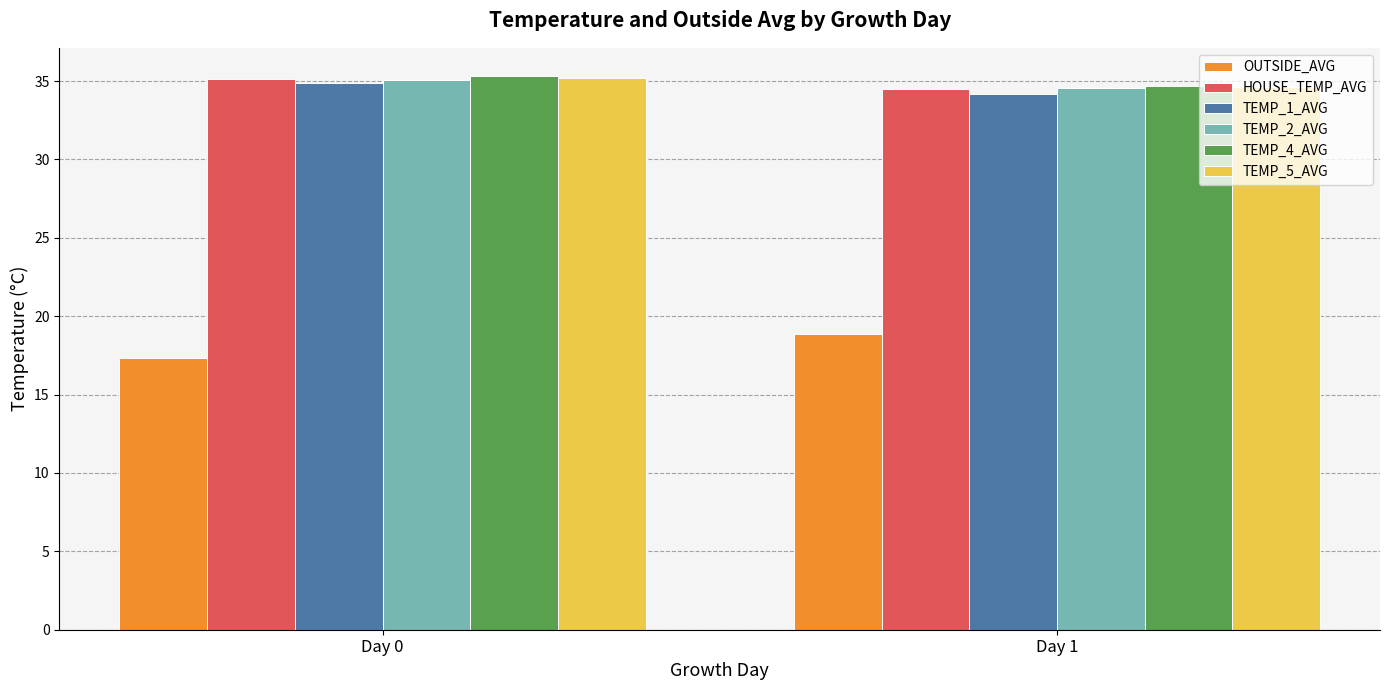

Reading left to right, transcribe all the data shown in this chart.

OUTSIDE_AVG: 17.3	18.9
HOUSE_TEMP_AVG: 35.1	34.5
TEMP_1_AVG: 34.9	34.2
TEMP_2_AVG: 35.1	34.5
TEMP_4_AVG: 35.4	34.7
TEMP_5_AVG: 35.2	34.6